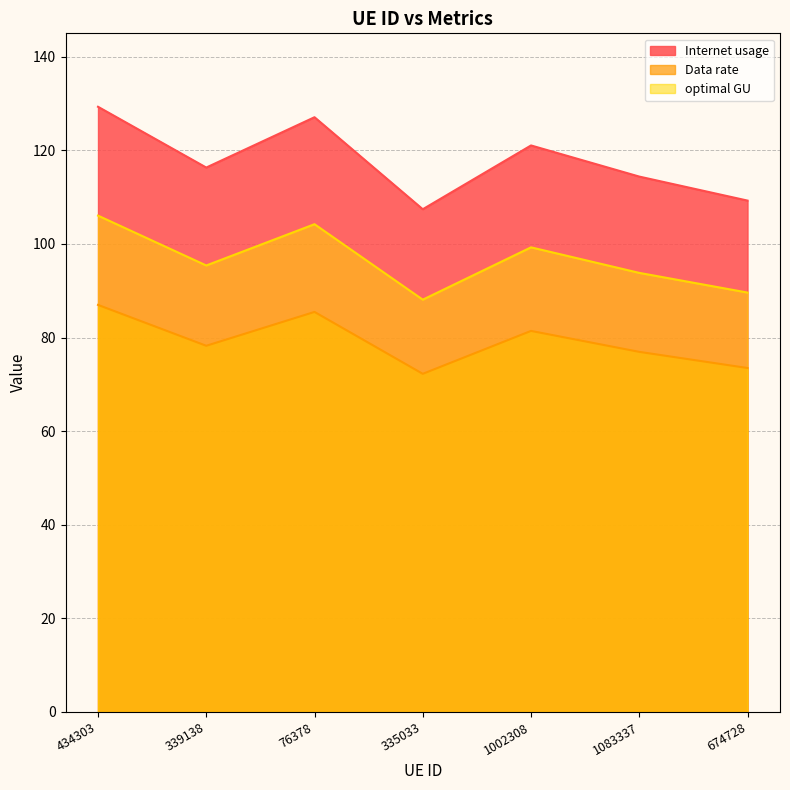

At which category does Internet usage reach its first local peak?

76378